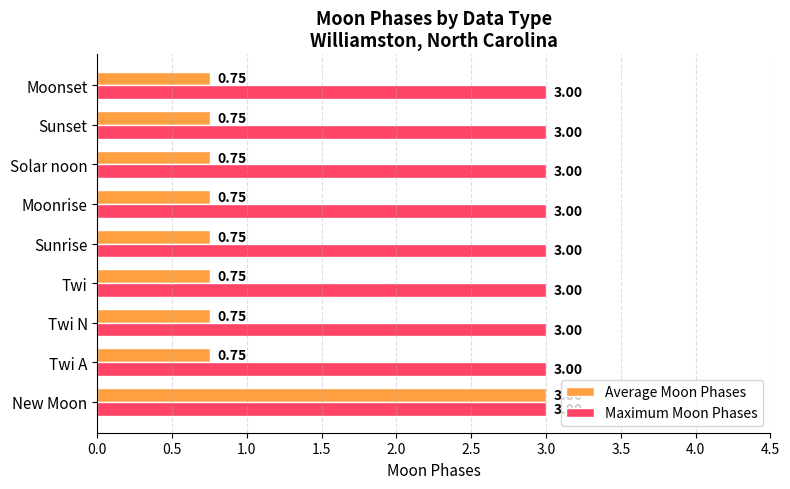

Rank the series at Sunset from highest to lowest value.

Maximum Moon Phases, Average Moon Phases